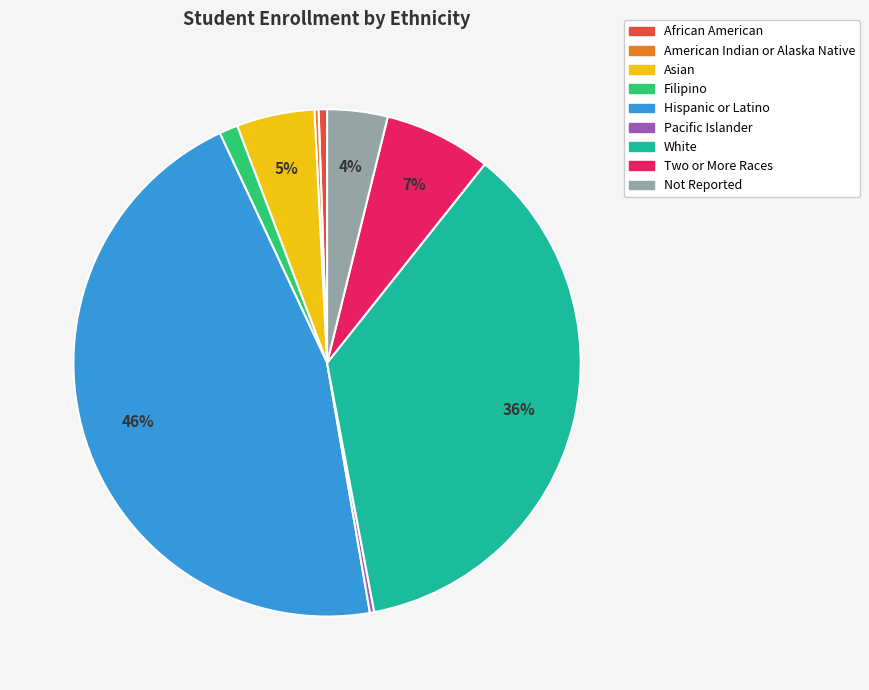

Is Not Reported the majority of the pie?

No